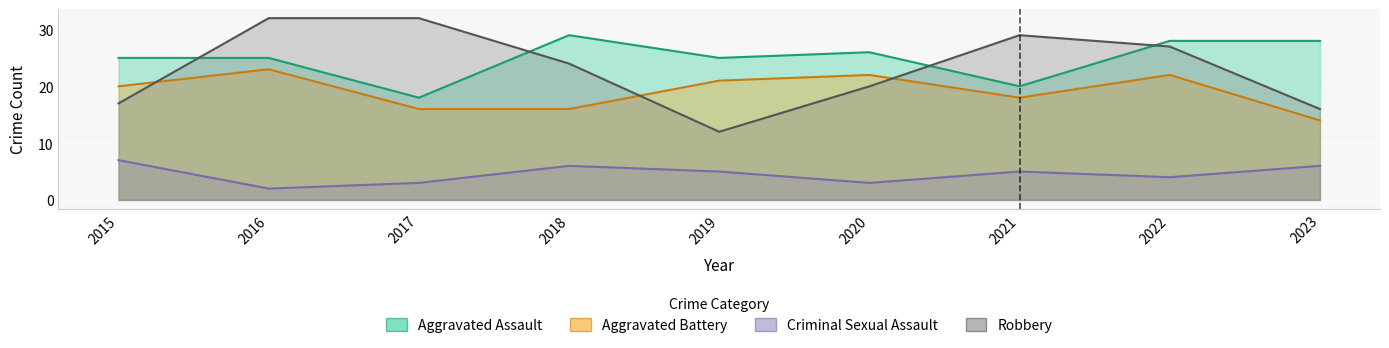

At which category is the sum across all series the highest?

2016